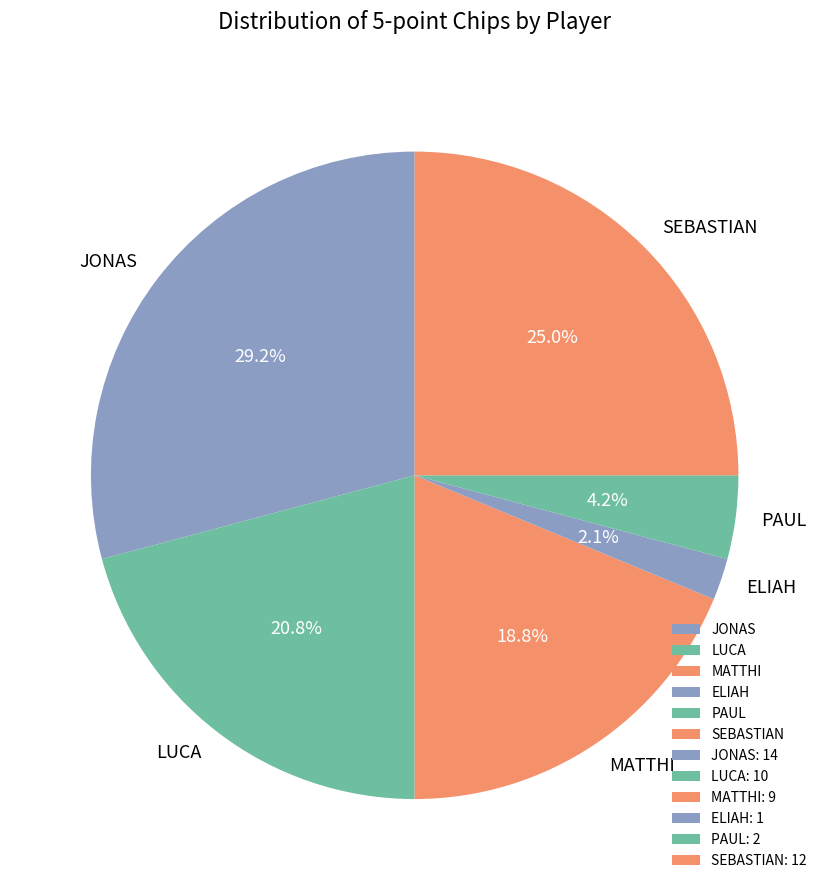

Rank the categories by value from highest to lowest.

JONAS, SEBASTIAN, LUCA, MATTHI, PAUL, ELIAH